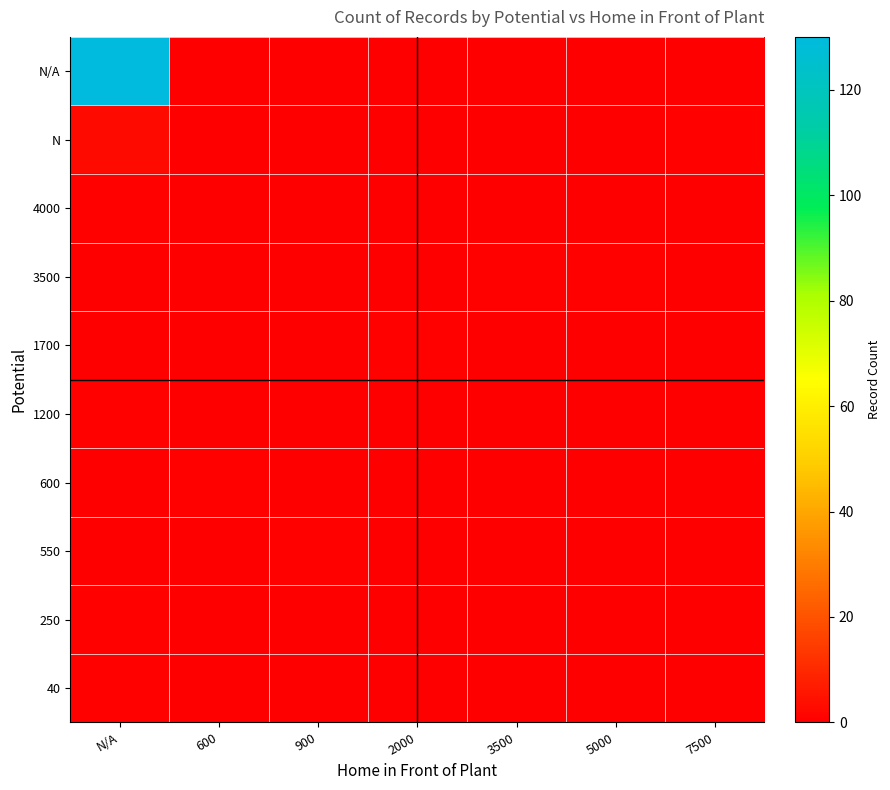

At which category is the sum across all series the highest?

N/A